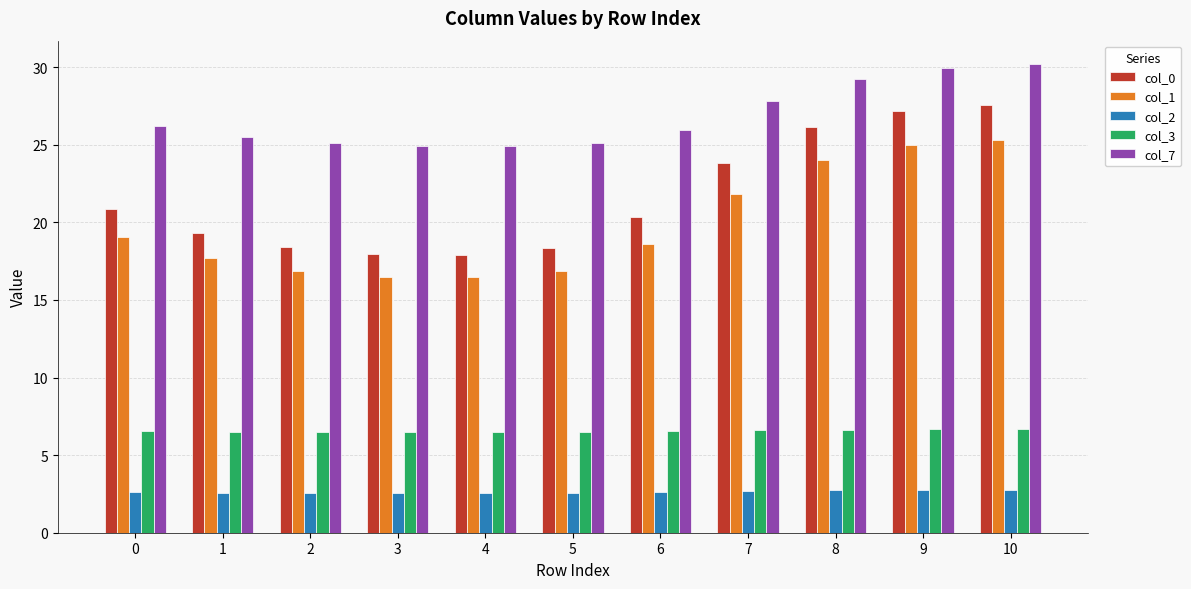

Which series has the widest spread of values?

col_0